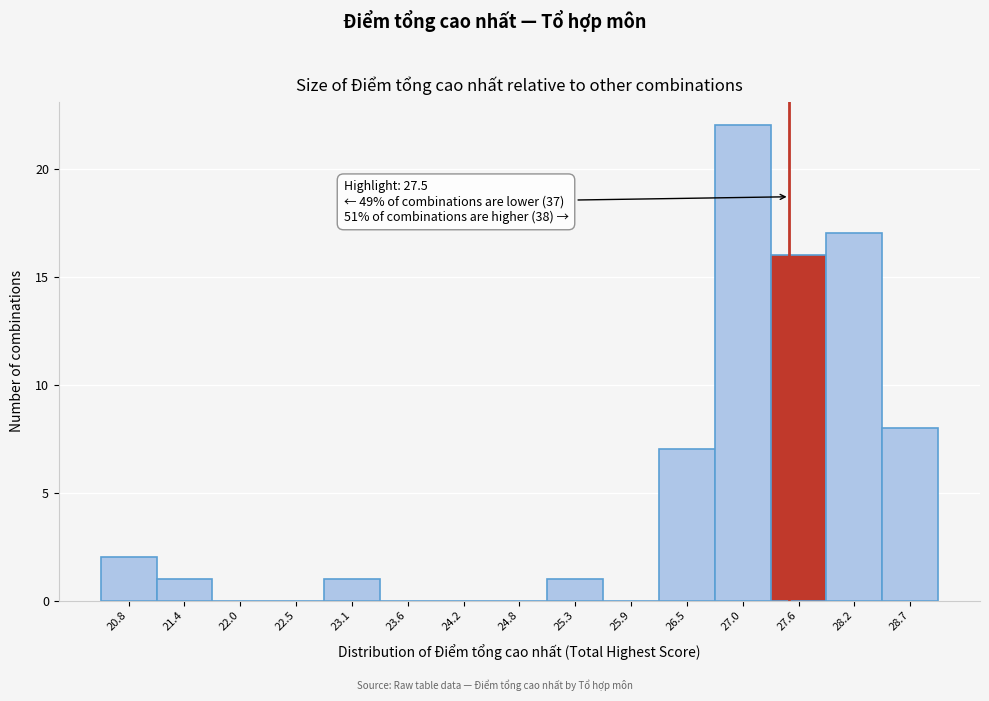

Over which range of the x-axis is the bar tallest?

26.7 to 27.3